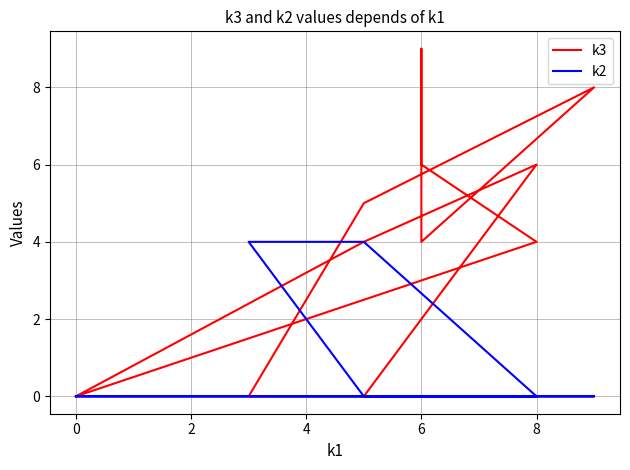

What is the sum of all k2 values?

8